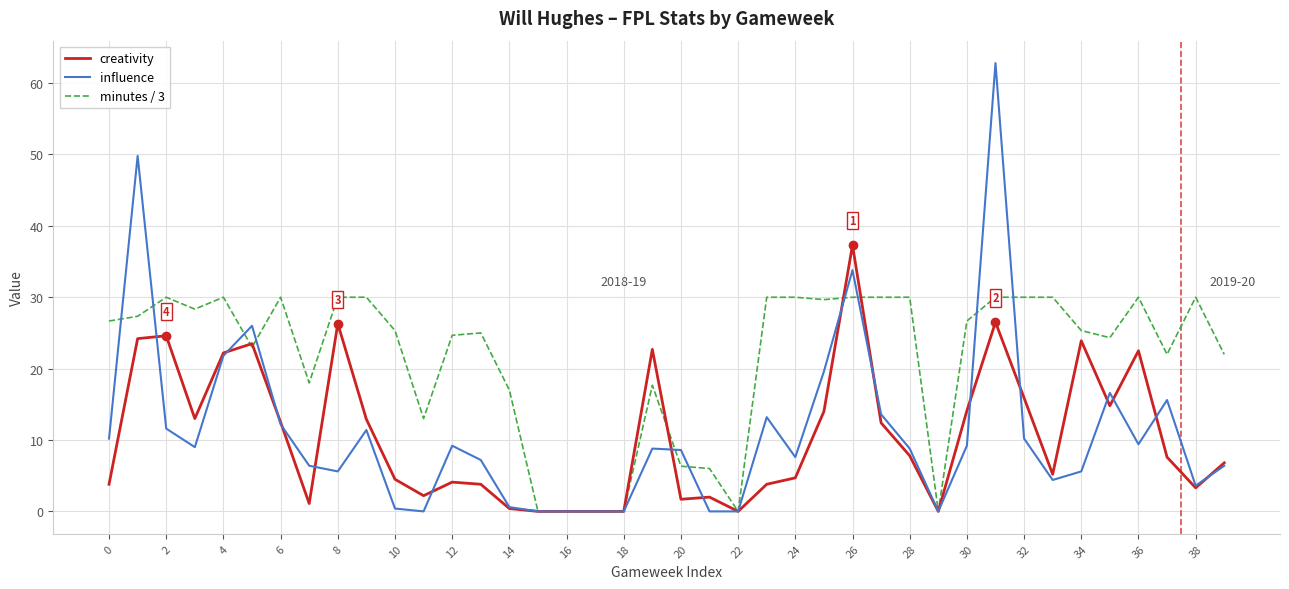

At how many categories does at least one series exceed 21?

29